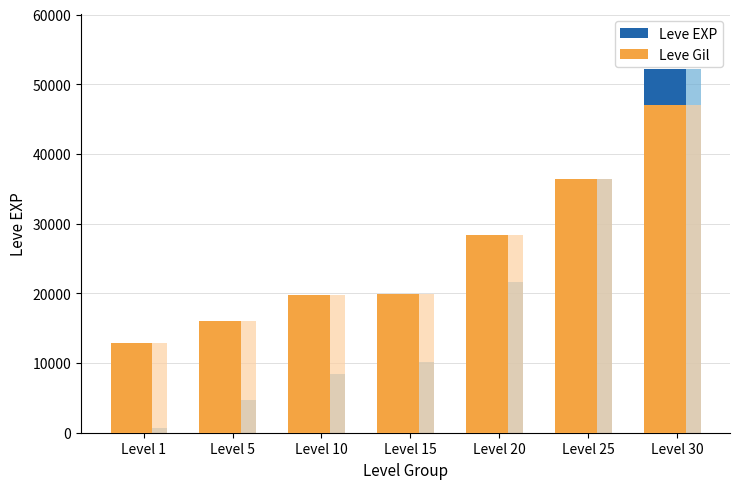

Is it true that Leve EXP equals 10100.0 at Level 15?

True